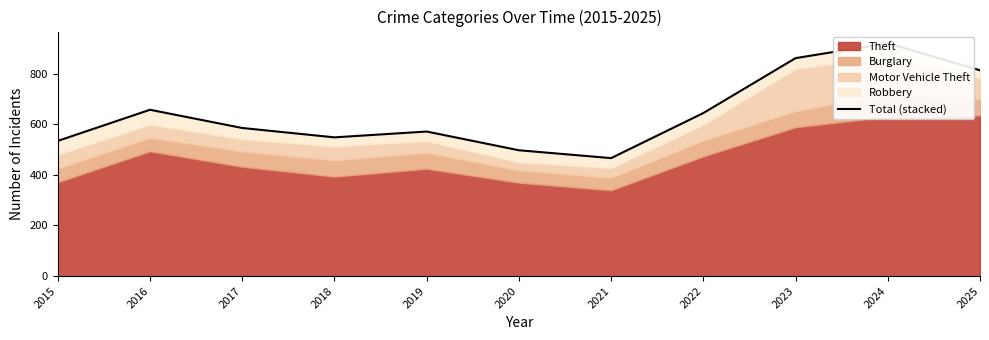

How many values are below 585?

5